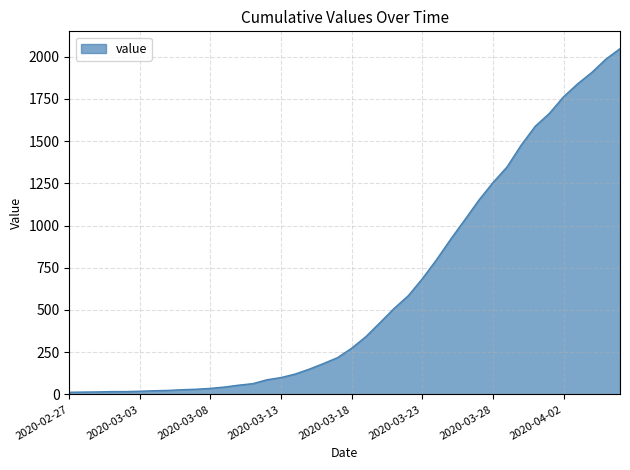

What is the maximum value shown in the chart?

2047